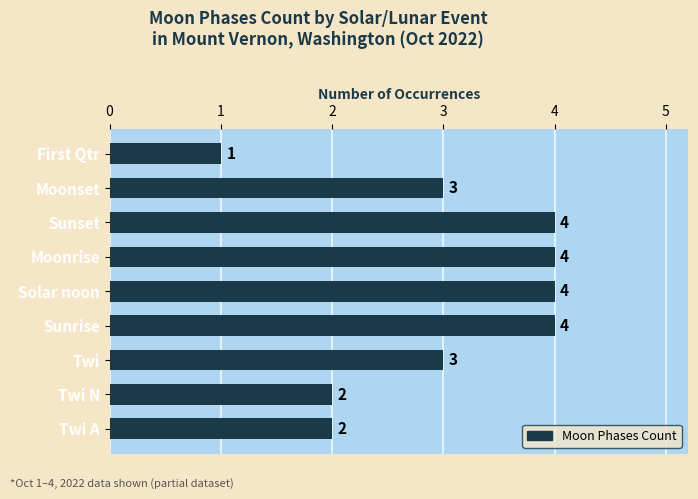

The chart shows a value of 1 at First Qtr. True or false?

True